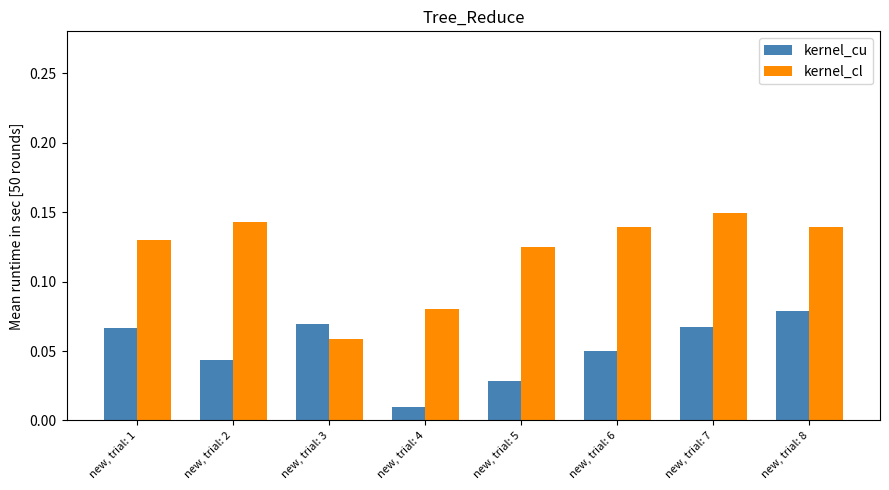

At how many categories does at least one series exceed 0?

8